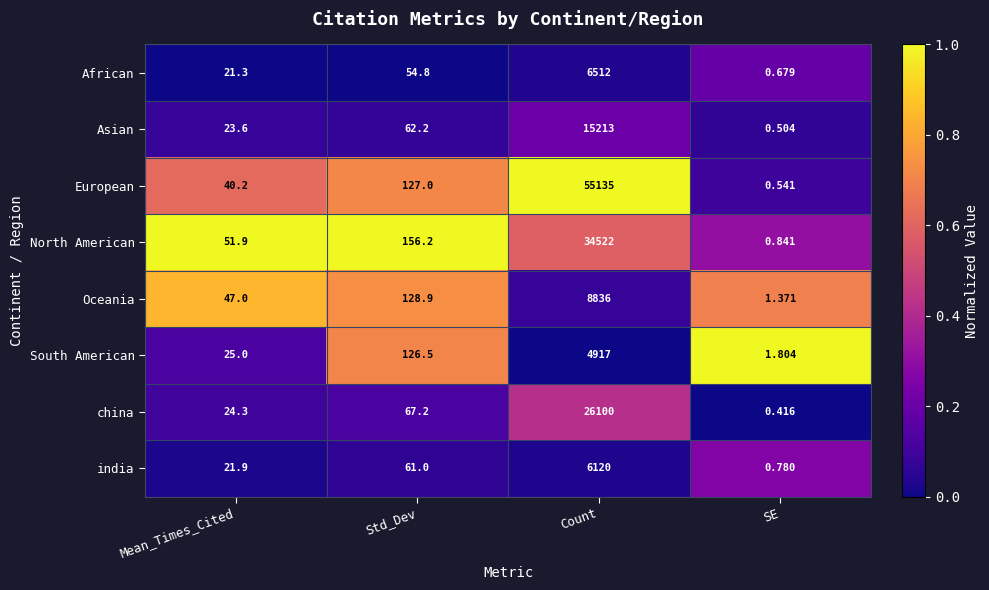

What is the total value across all series at Mean_Times_Cited?

255.2